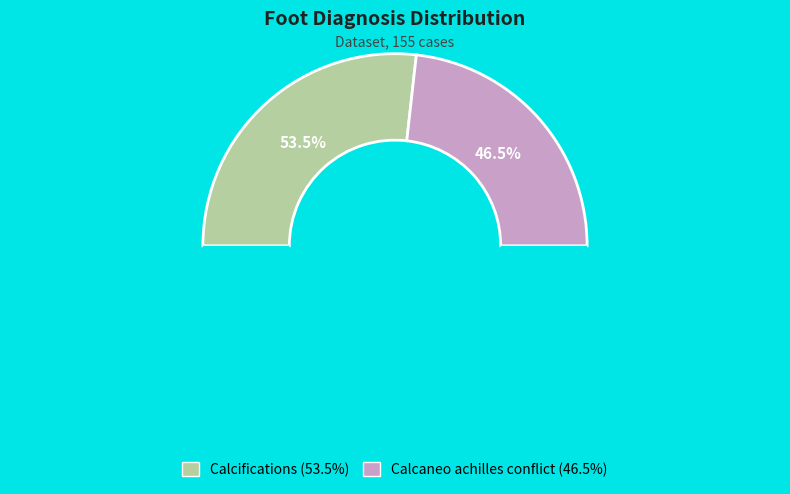

How much of the chart is everything except Calcaneo achilles conflict?

53.5%